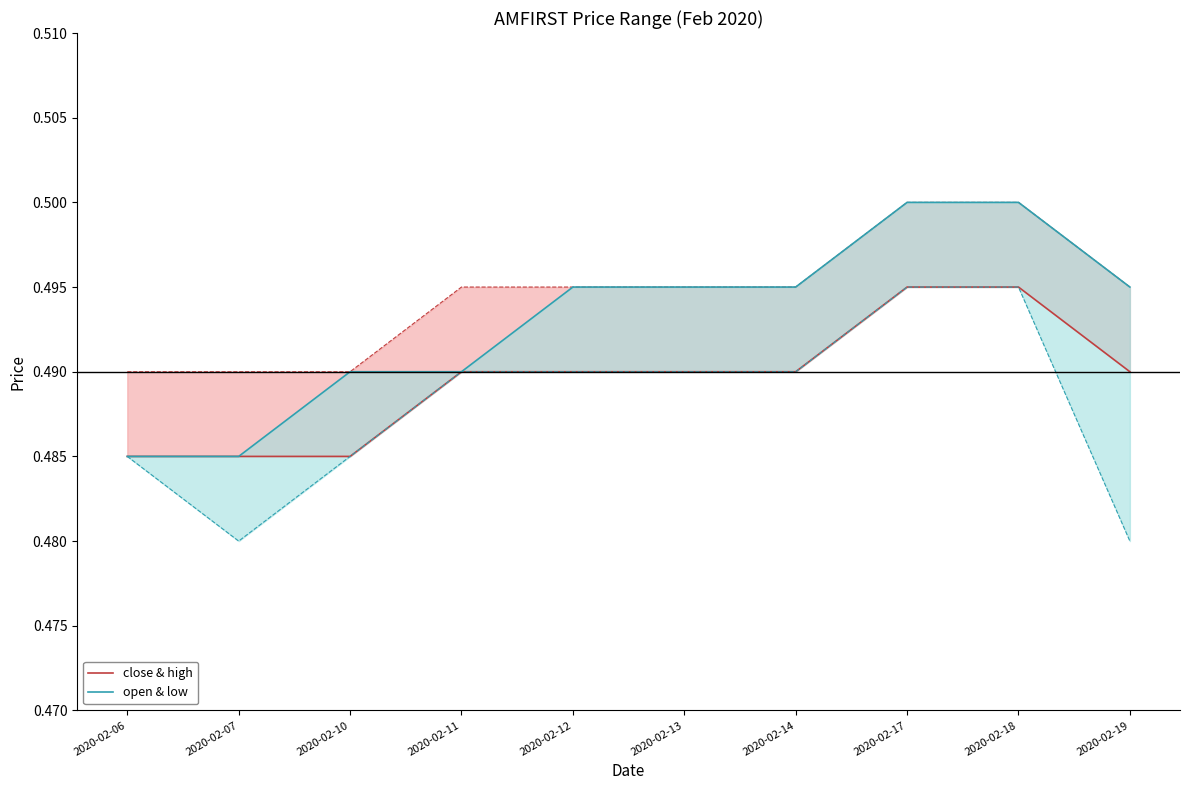

At 2020-02-10, list the series in order from largest to smallest.

open & low, close & high